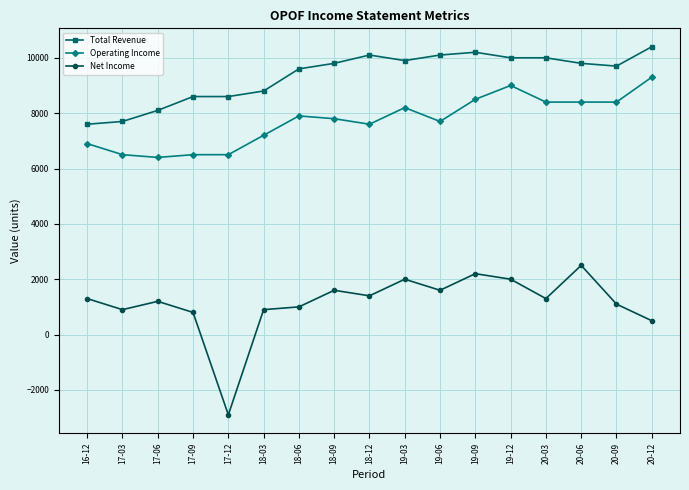

How many values in the Operating Income series are below 7800?

8